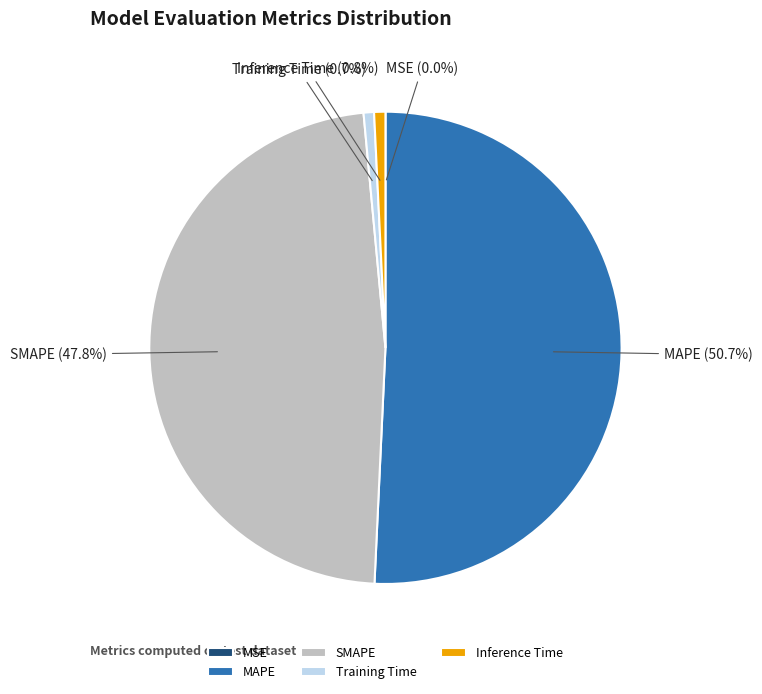

What portion of the pie excludes Training Time?

99.3%